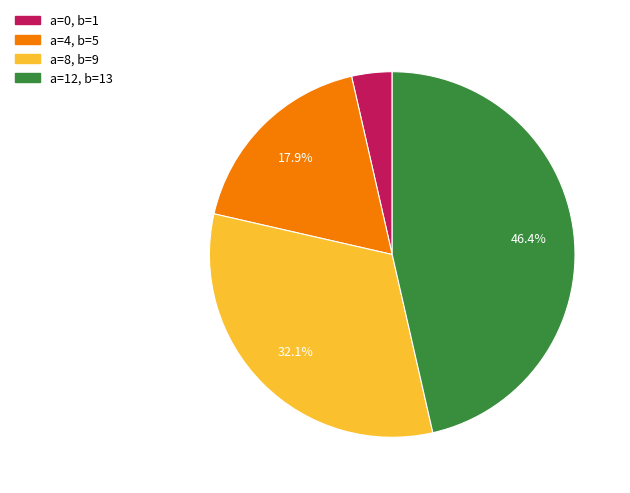

Is there any slice that represents more than half of the pie?

No